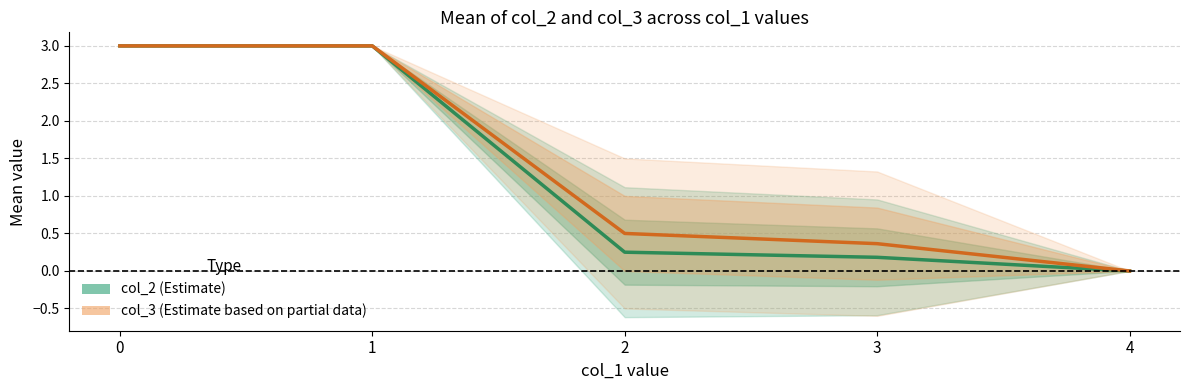

What is the sum of all col_2 (Estimate) values?

6.4